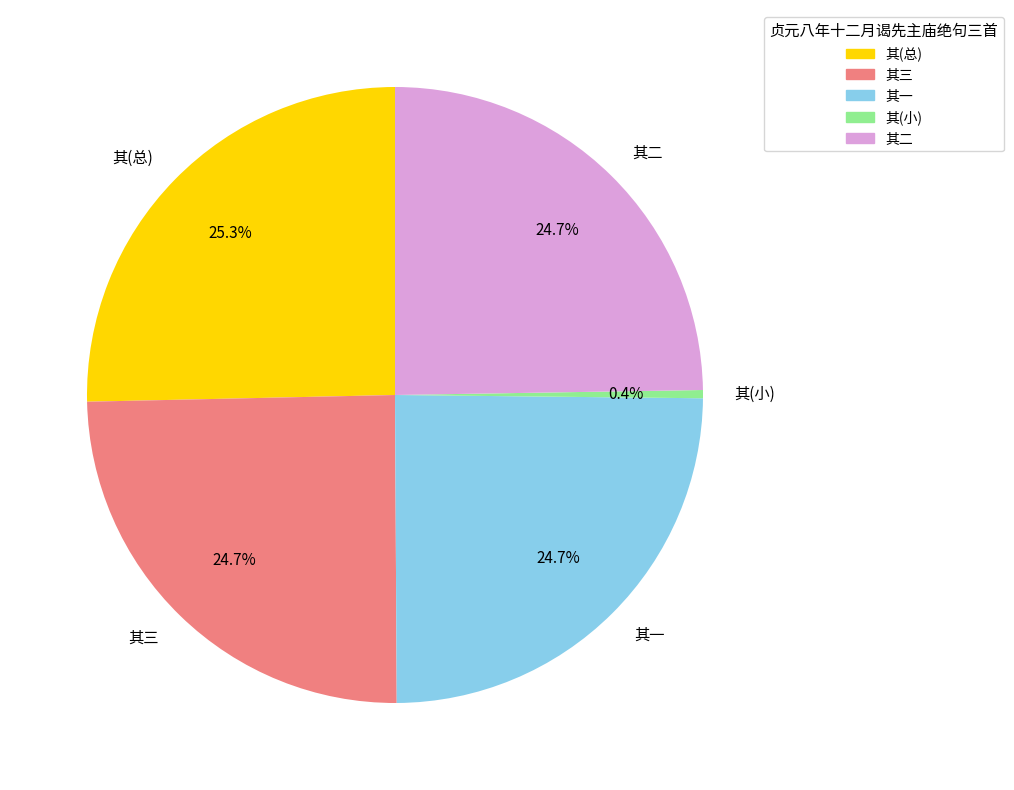

Which category has the biggest portion of the pie?

其(总)